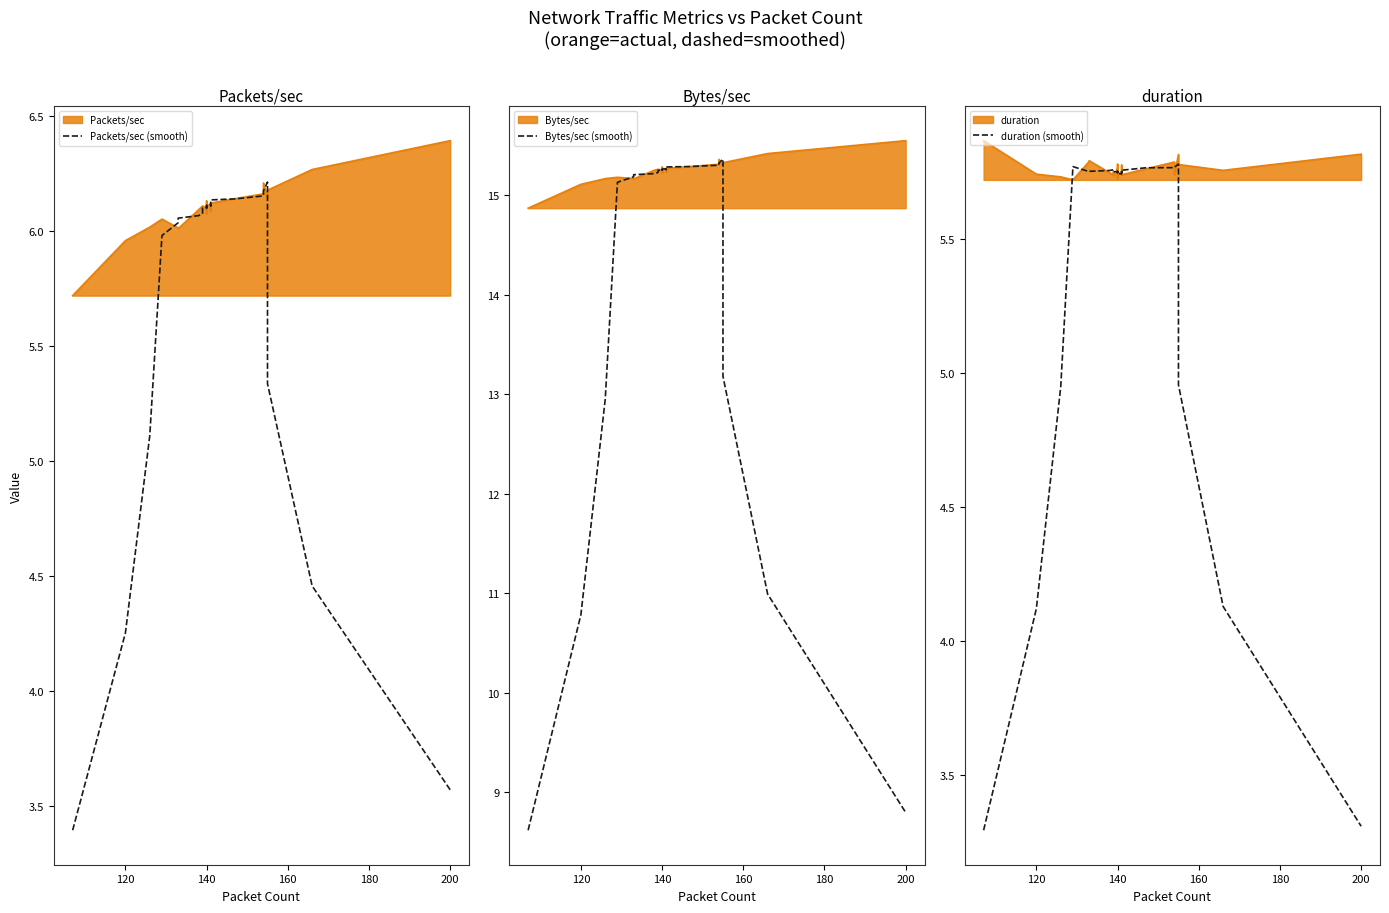

Count the number of categories in the chart.

40